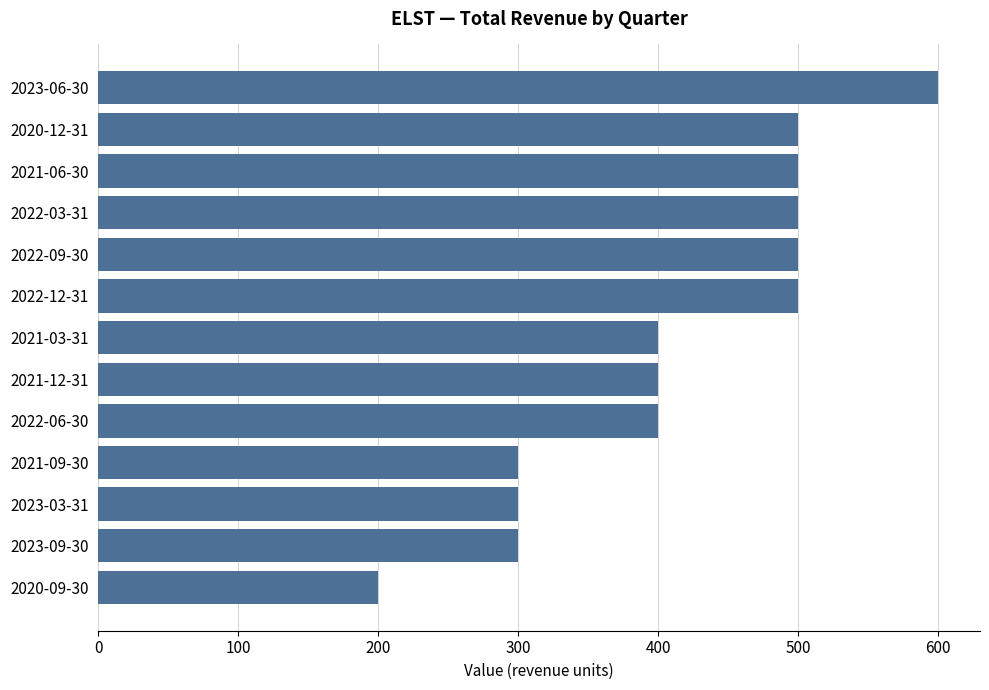

Between 2020-12-31 and 2021-03-31, which is larger?

2020-12-31